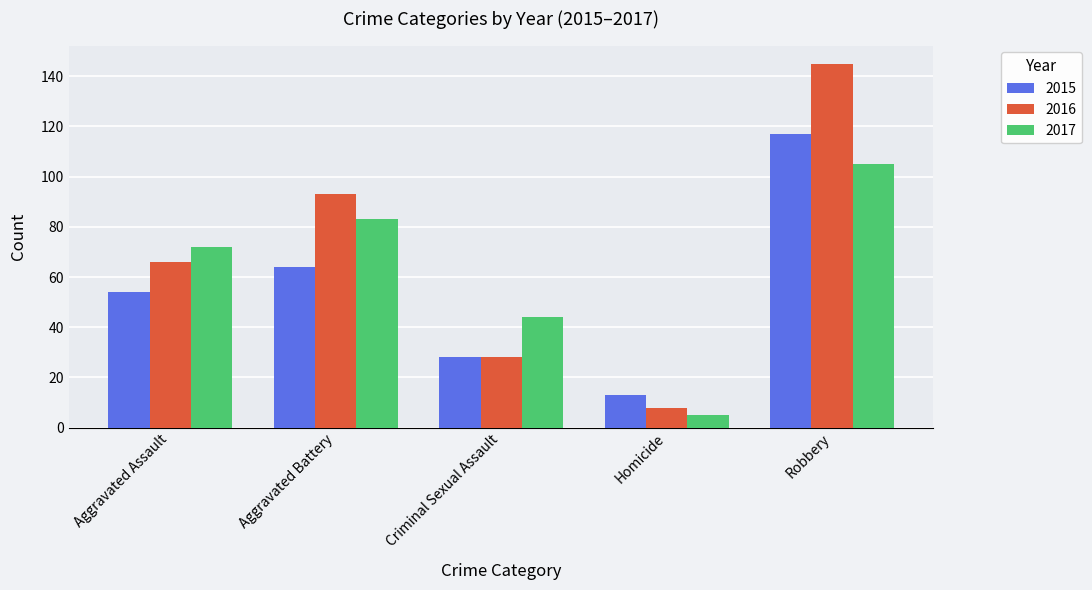

The value of 2017 at Robbery is 51. True or false?

False